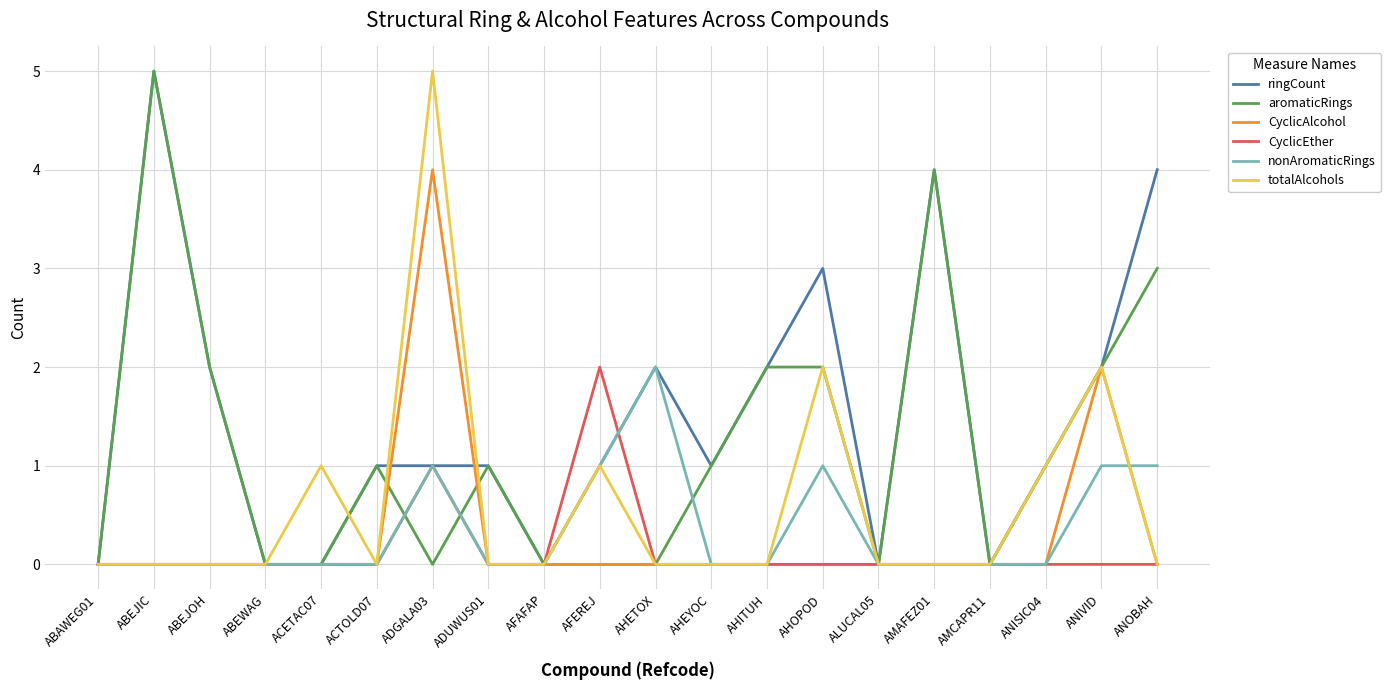

Count the number of data series in this chart.

6